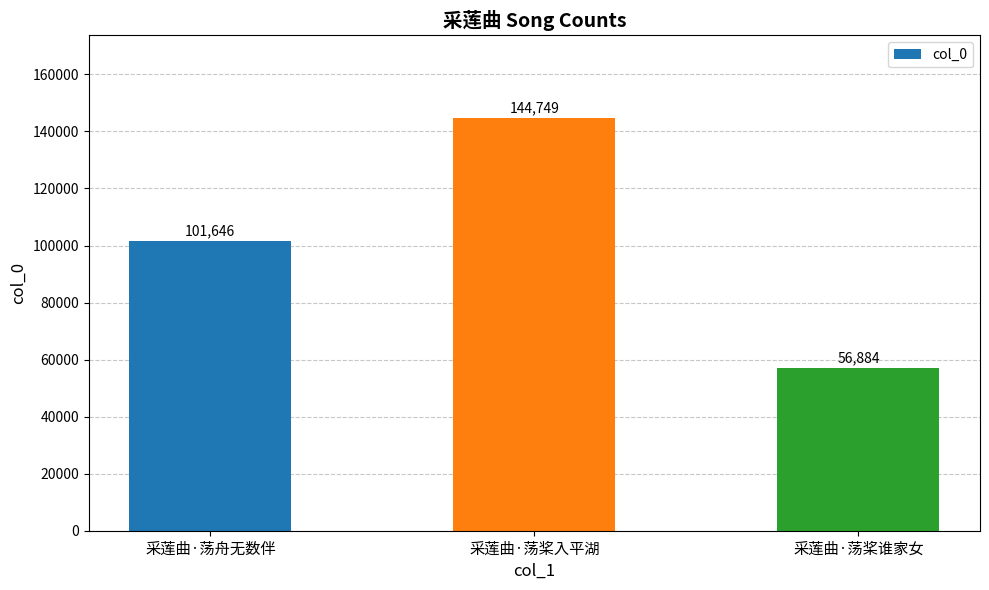

How many categories are shown in the chart?

3